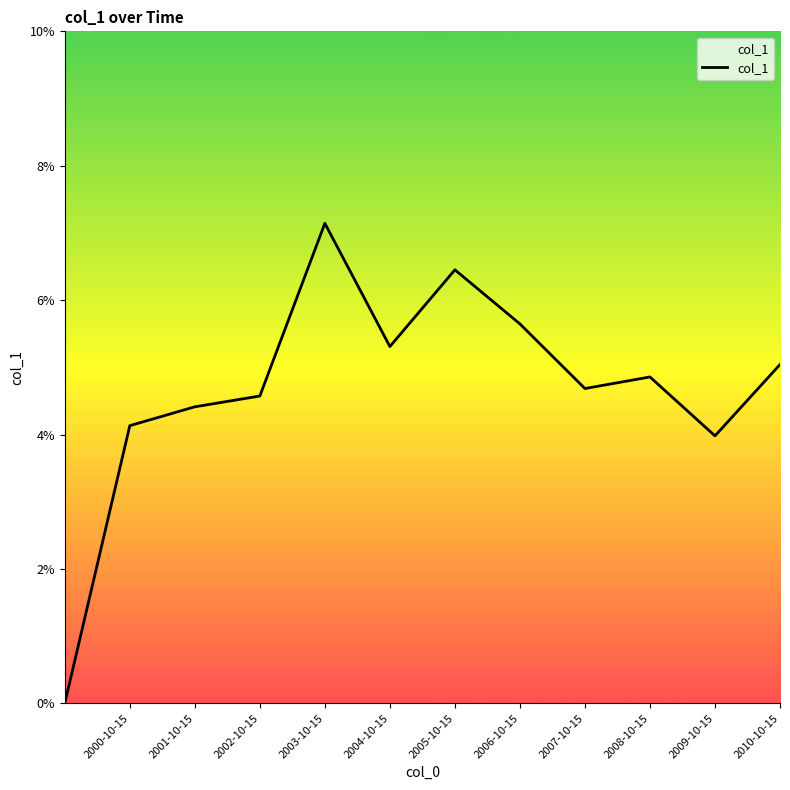

Does the chart have visible grid lines?

No